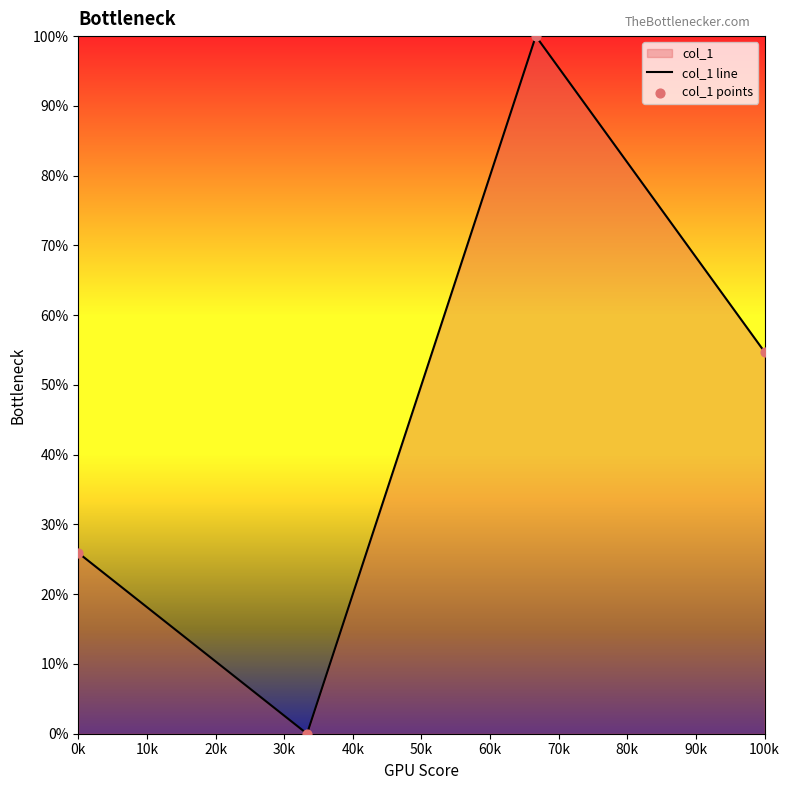

Which series has the largest total across all categories?

col_1 line